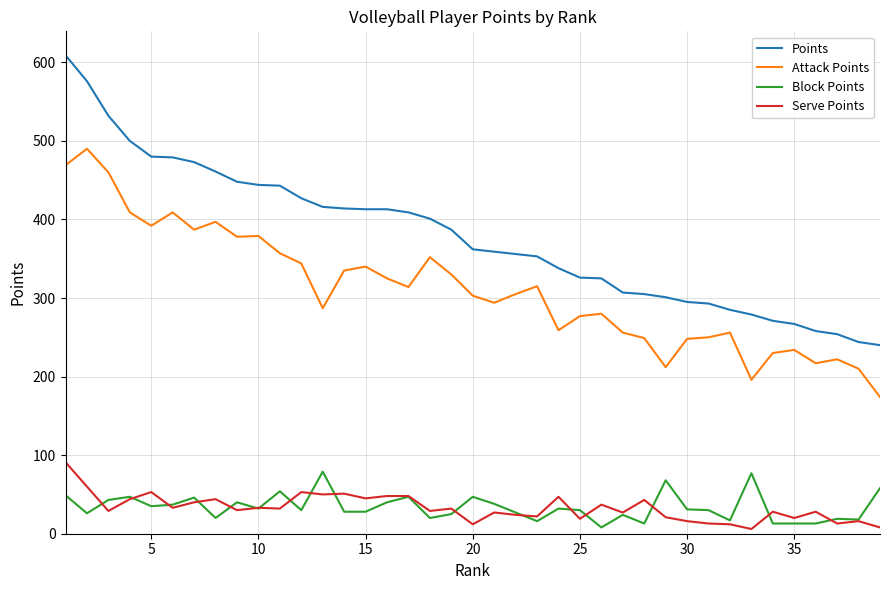

True or false: Points and Serve Points cross at least once.

False